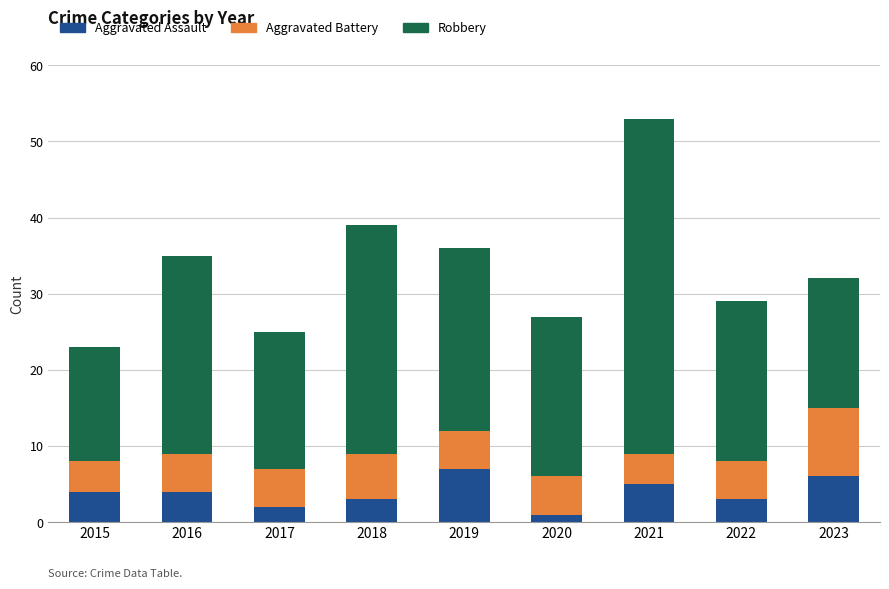

Read the Aggravated Assault value at 2018.

3